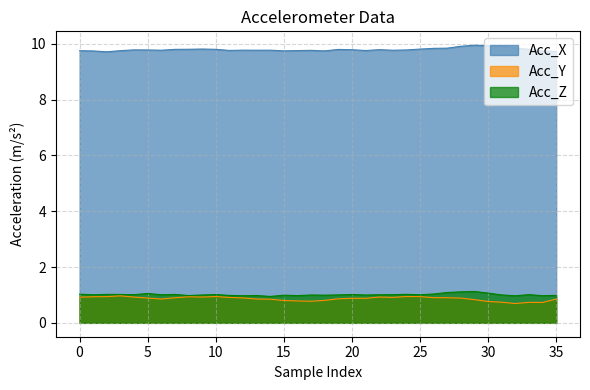

What is the highest value of the Acc_Y series?

1.0